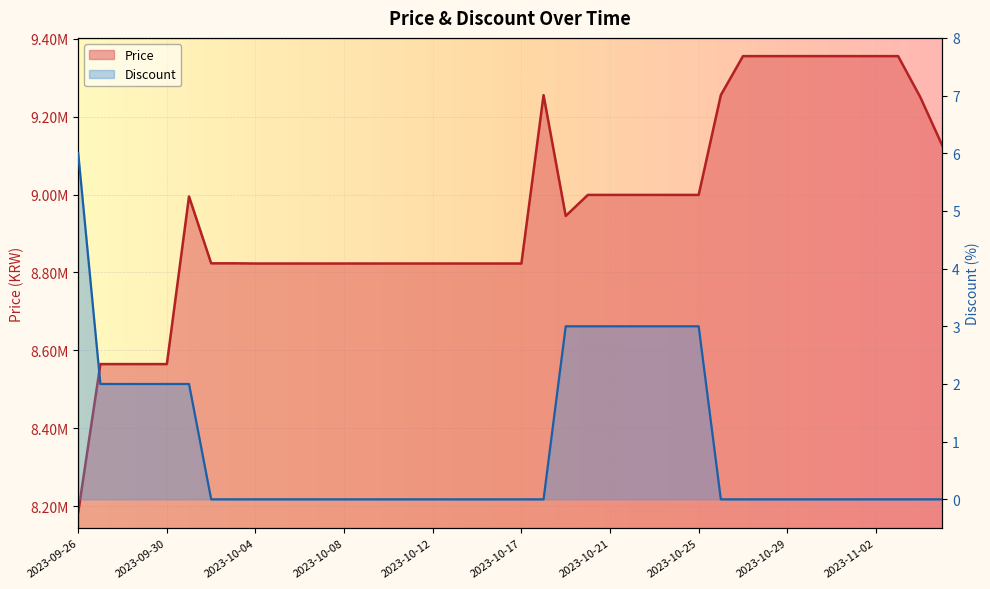

At 2023-10-04, list the series in order from largest to smallest.

Price, Discount